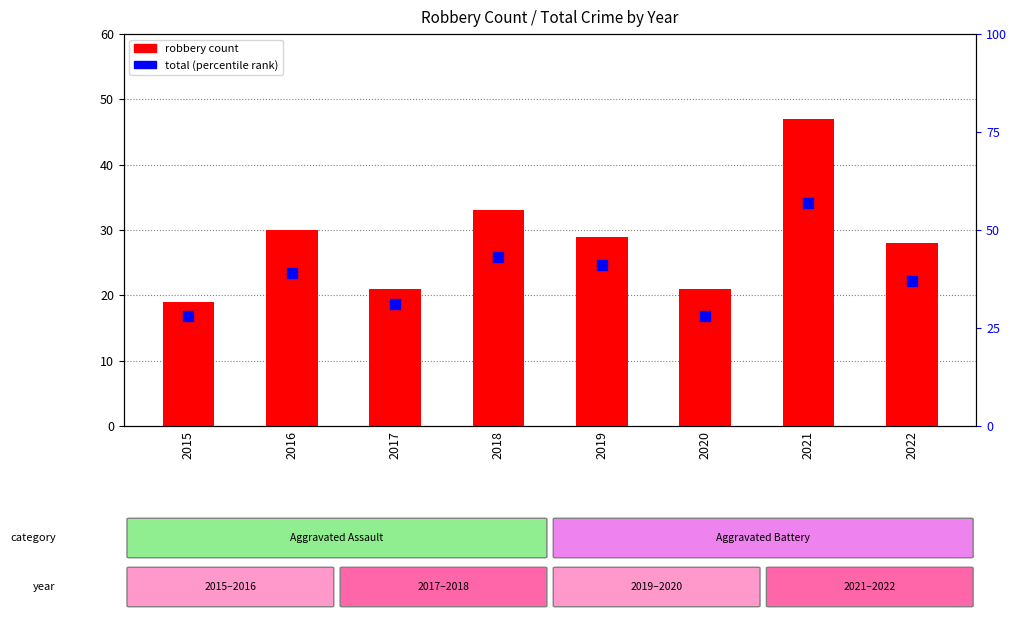

Which series has the widest spread of Y values?

total (percentile rank)